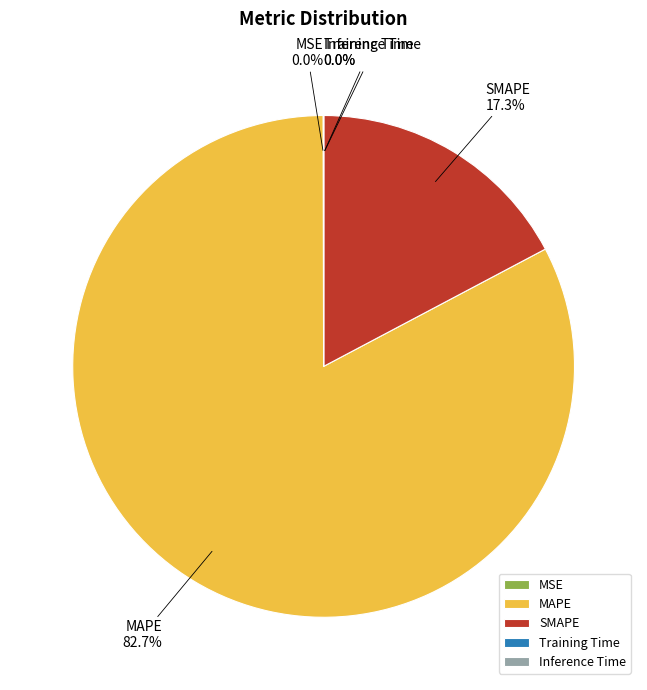

What is the largest slice in the pie chart?

MAPE